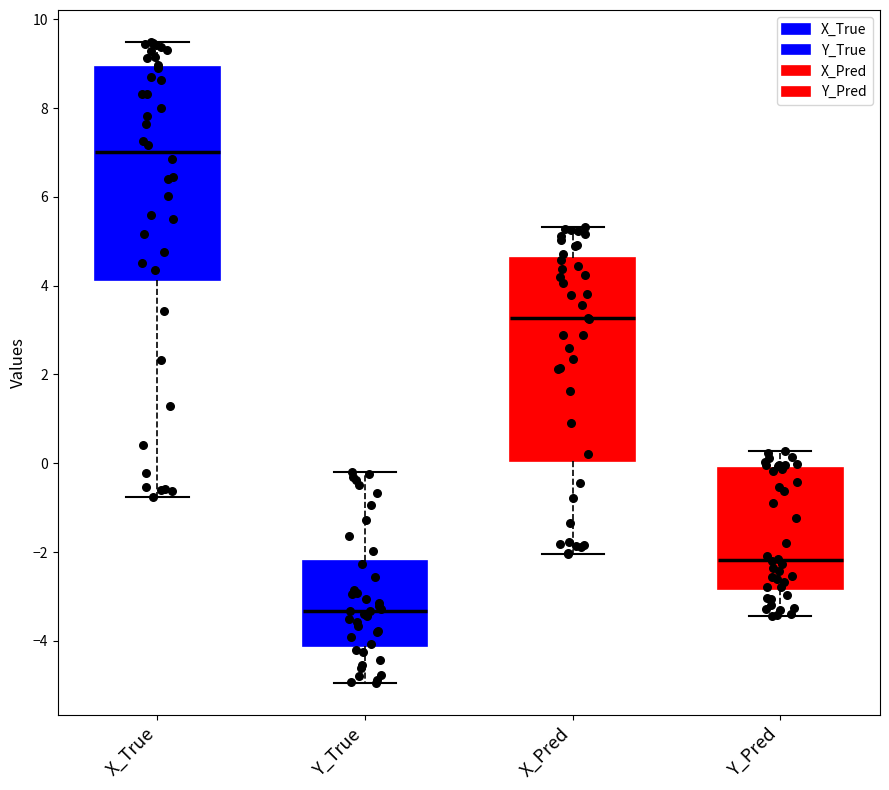

Reading left to right, transcribe this box plot: for each box, give where its median line is, the range the box spans, and where its two whiskers end, as read against the y-axis. The values are not printed on the chart, so give them approximately, as read against the axis.

X_True: median 7.0, box 4.2 to 9.0, whiskers -0.8 to 9.4
Y_True: median -3.4, box -4.2 to -2.2, whiskers -5.0 to -0.2
X_Pred: median 3.2, box 0.0 to 4.6, whiskers -2.0 to 5.4
Y_Pred: median -2.2, box -2.8 to -0.2, whiskers -3.4 to 0.2